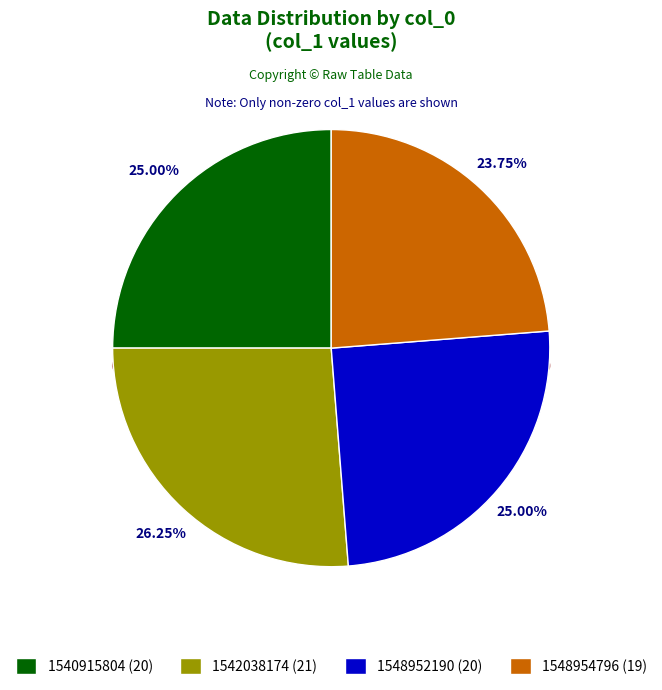

Does 1540915804 account for over 50% of the chart?

No